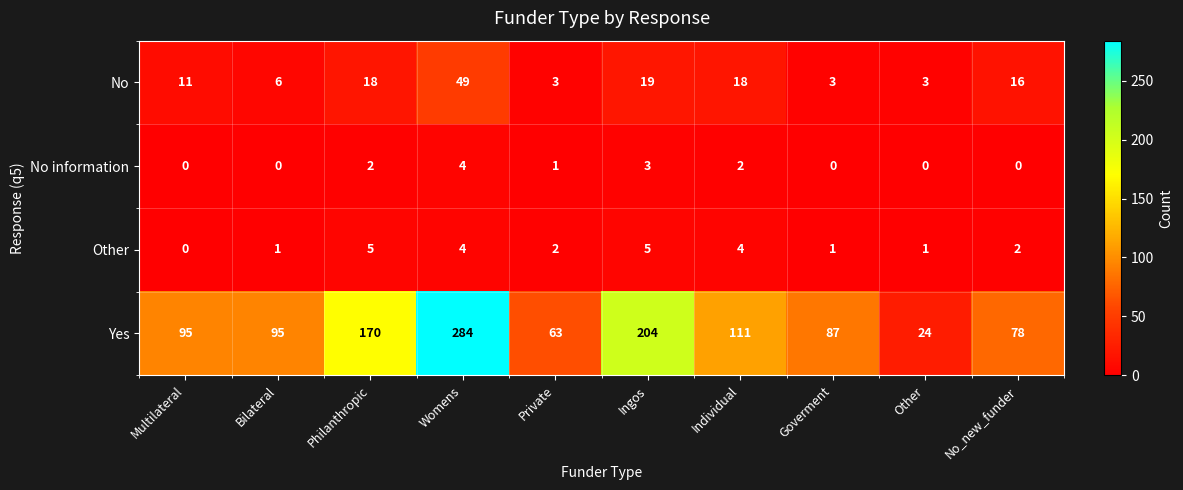

How many series are shown in this chart?

4